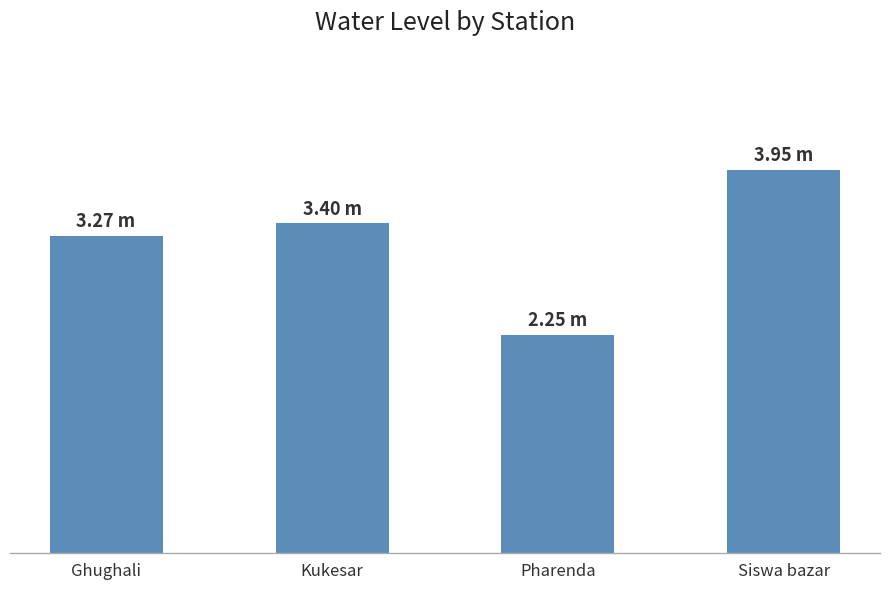

Are the bars grouped side by side (vs. stacked)?

No